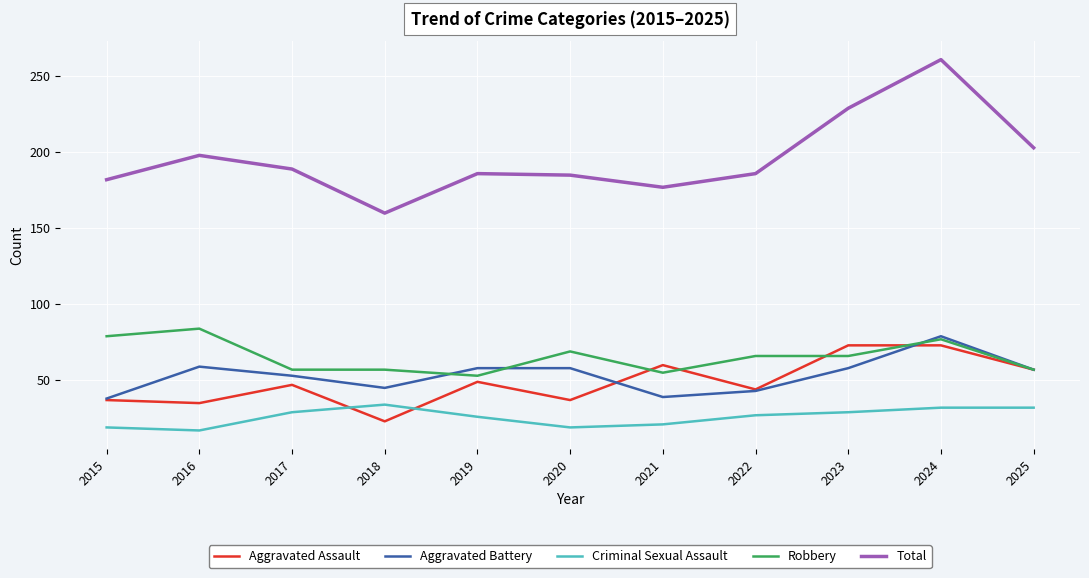

What is the difference between the highest and lowest values at 2024?

229